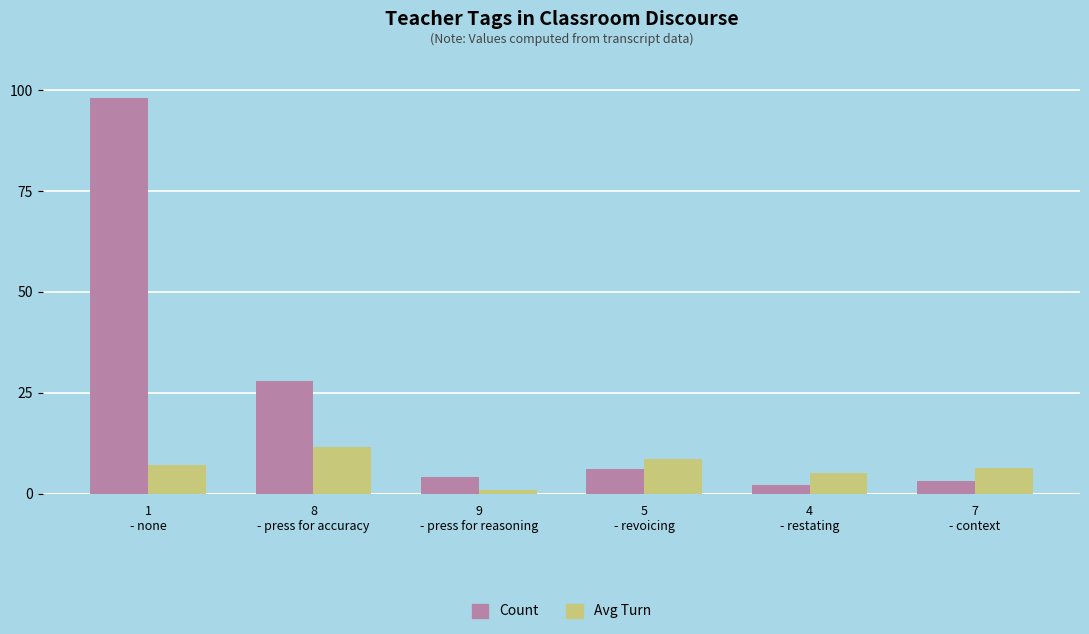

What is the sum of the Avg Turn values at 8
- press for accuracy and 9
- press for reasoning?

12.5